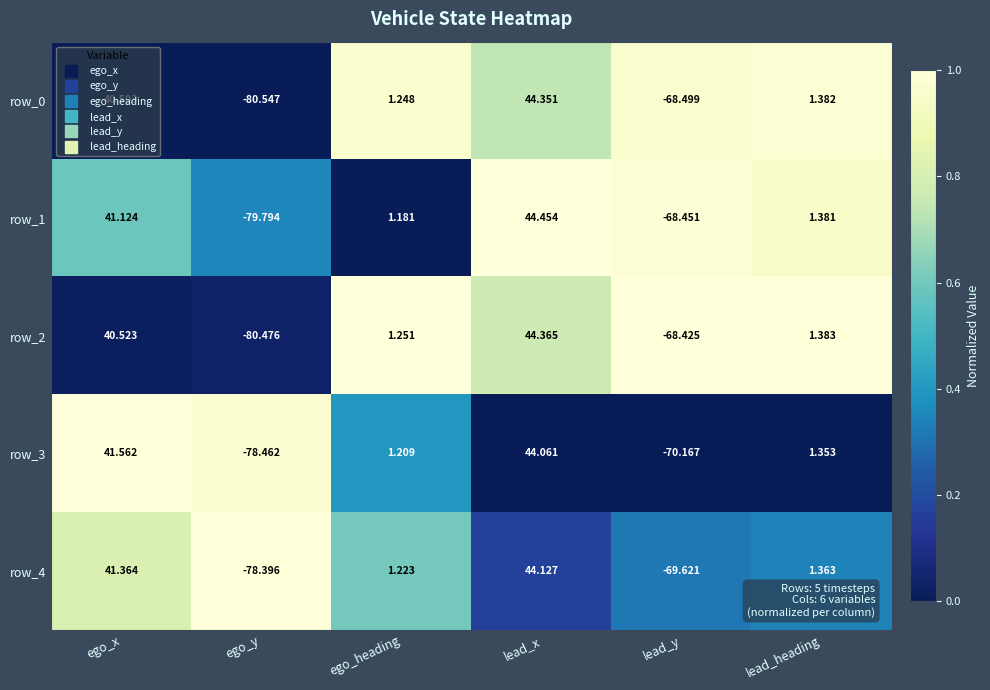

Which category has the highest value across all series?

lead_x